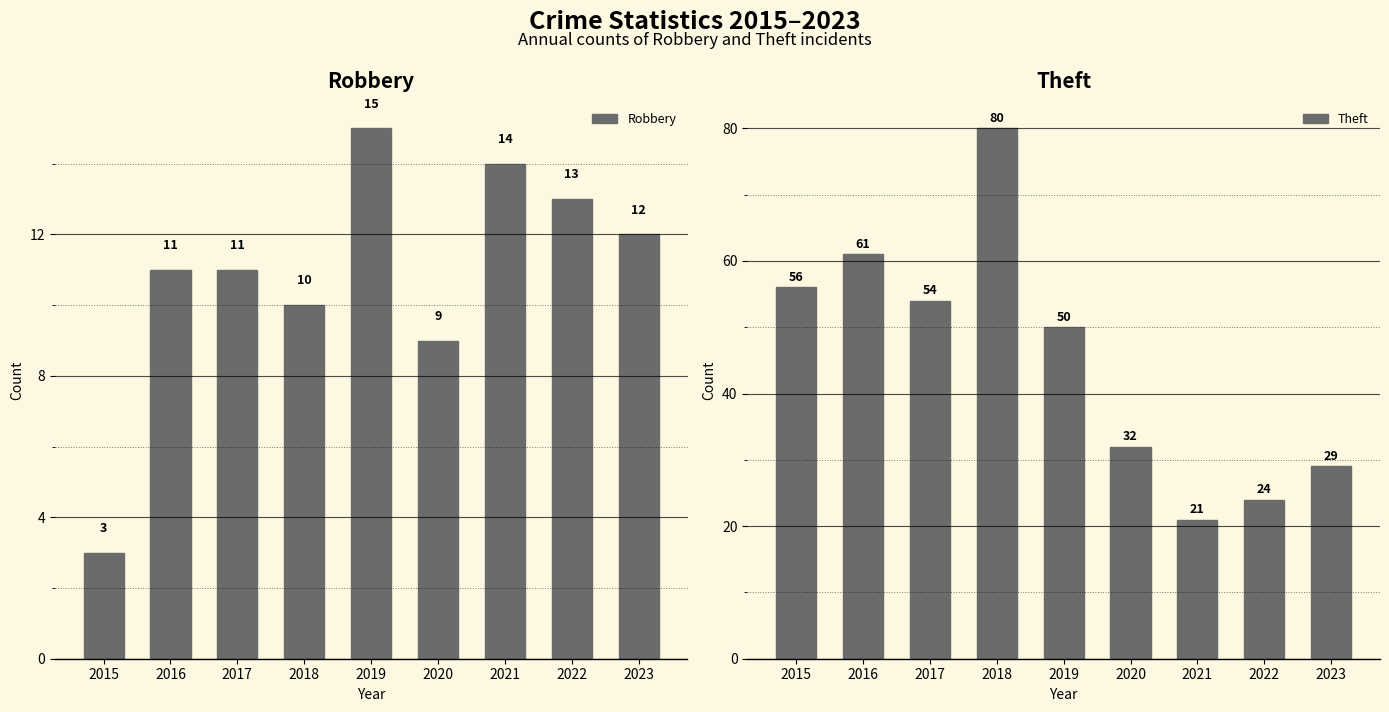

Which series changed the most between 2020 and 2021?

Theft